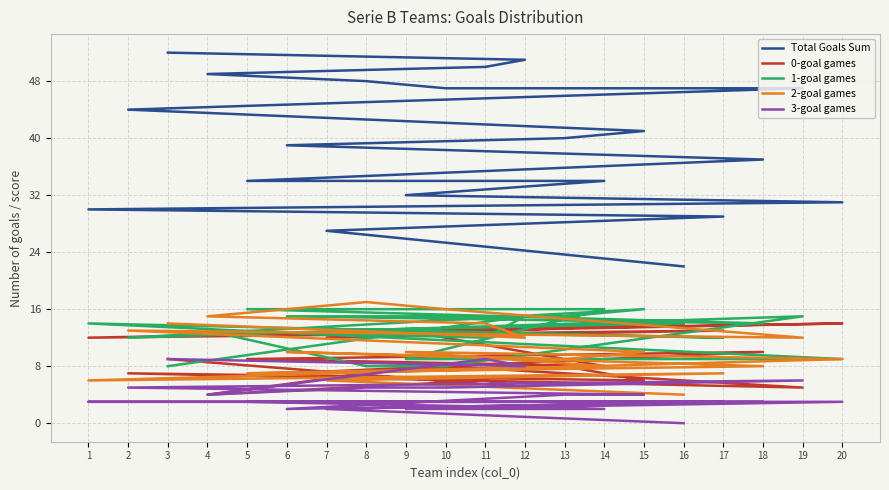

The 3-goal games series shows 2 at 15. True or false?

False